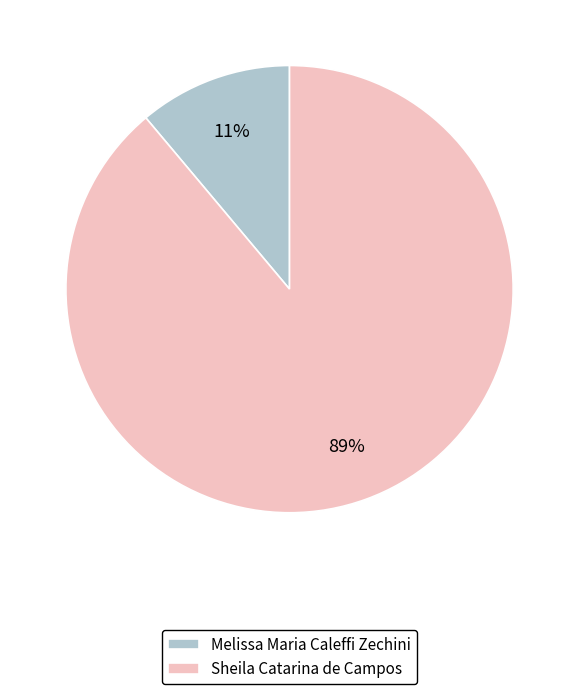

Between Sheila Catarina de Campos and Melissa Maria Caleffi Zechini, which is larger?

Sheila Catarina de Campos